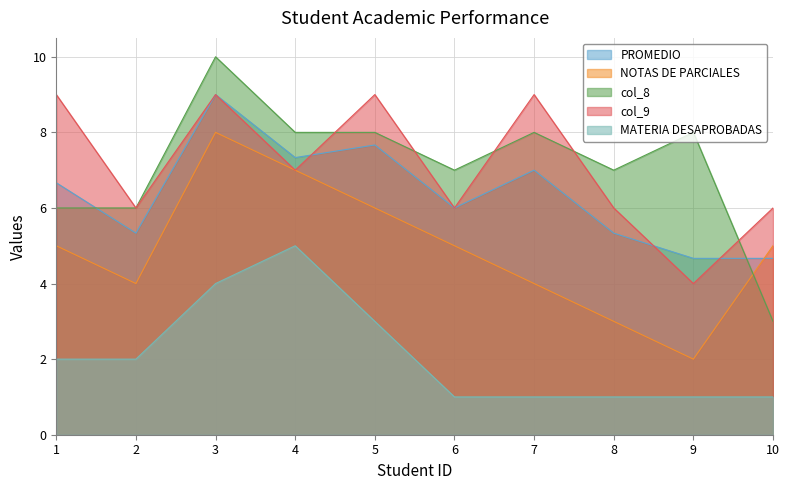

The col_8 series shows 3.0 at 10. True or false?

True